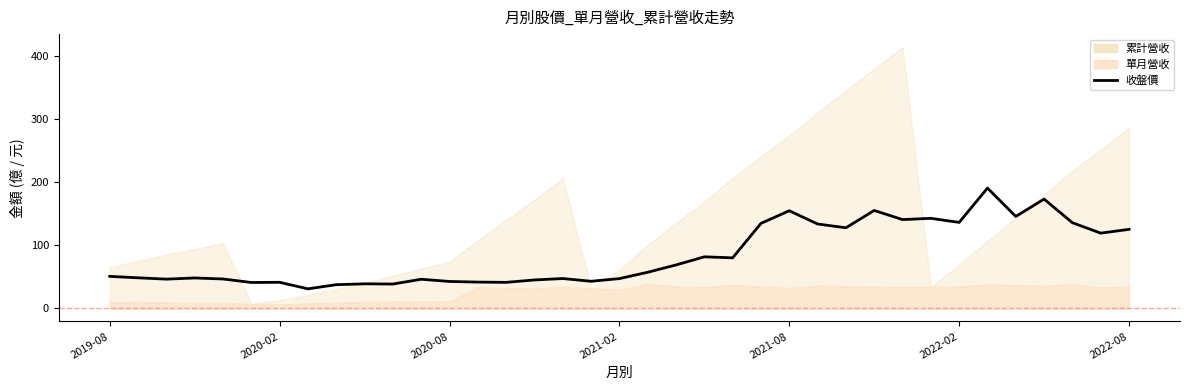

Does the chart have visible grid lines?

No